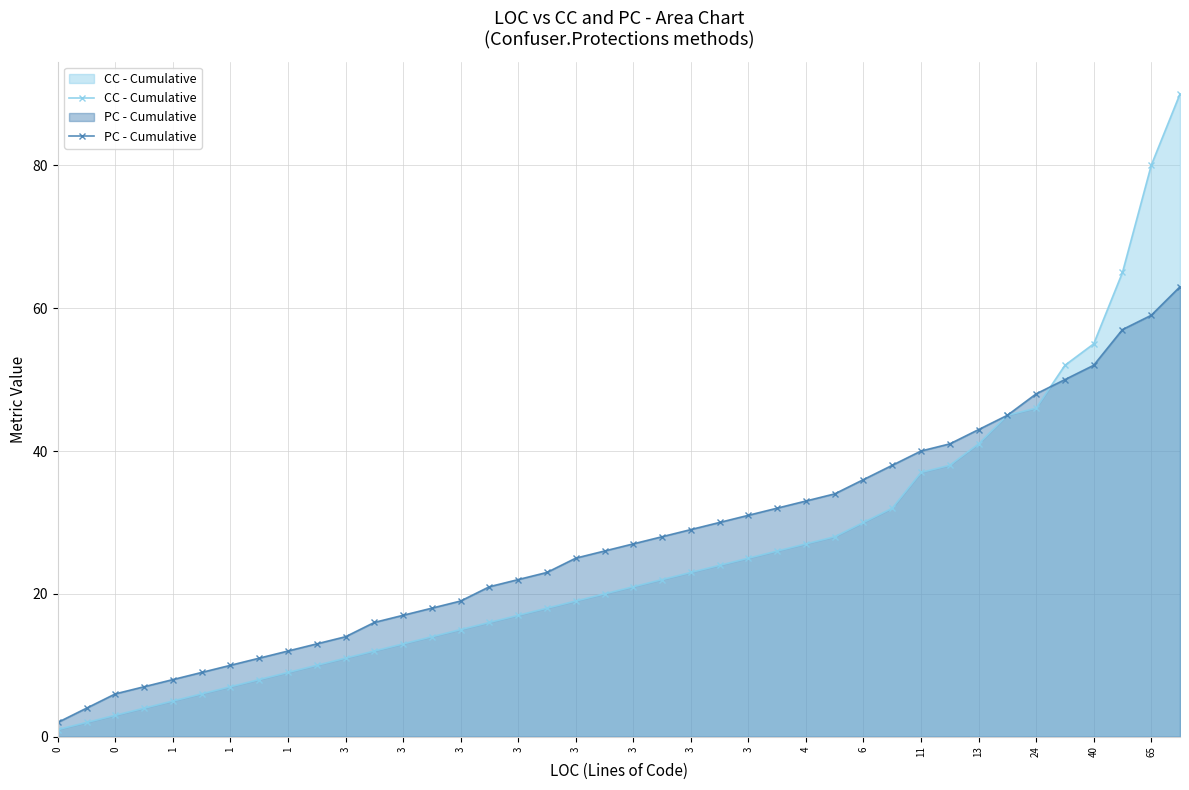

Is it true that PC - Cumulative equals 41 at 31?

True